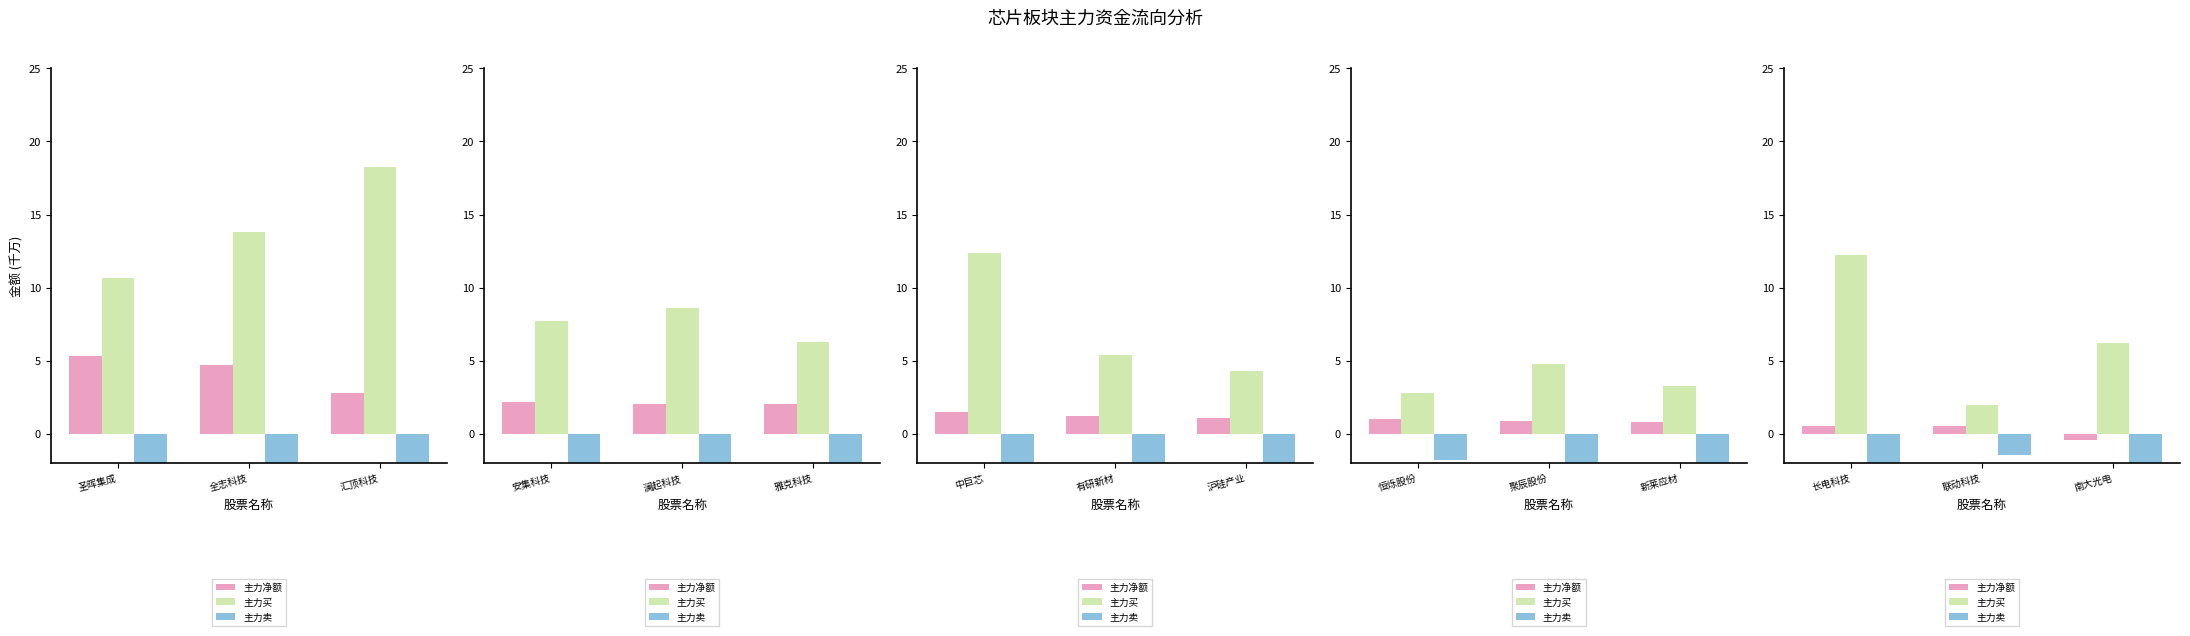

Which series has the largest total across all categories?

主力买